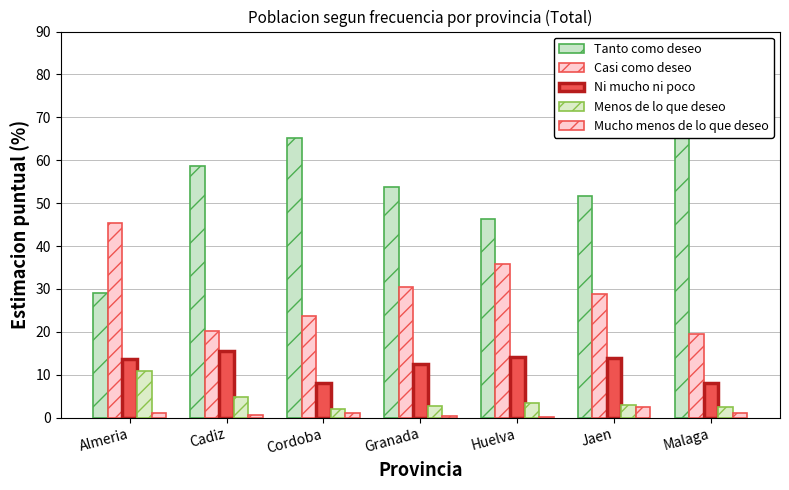

What is the highest value of the Menos de lo que deseo series?

10.9